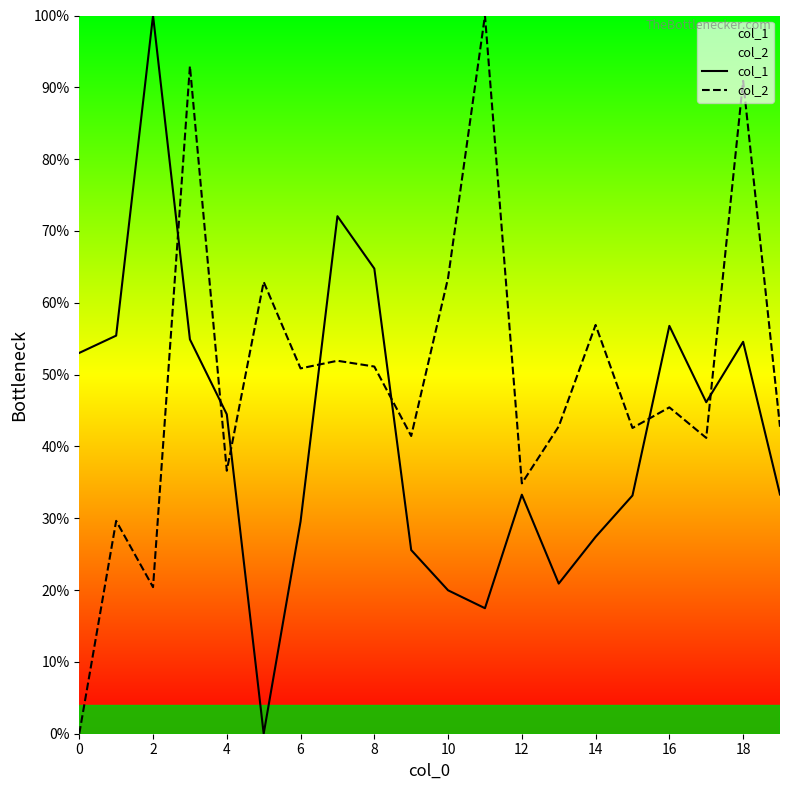

The col_2 series shows 0.0 at 0. True or false?

True